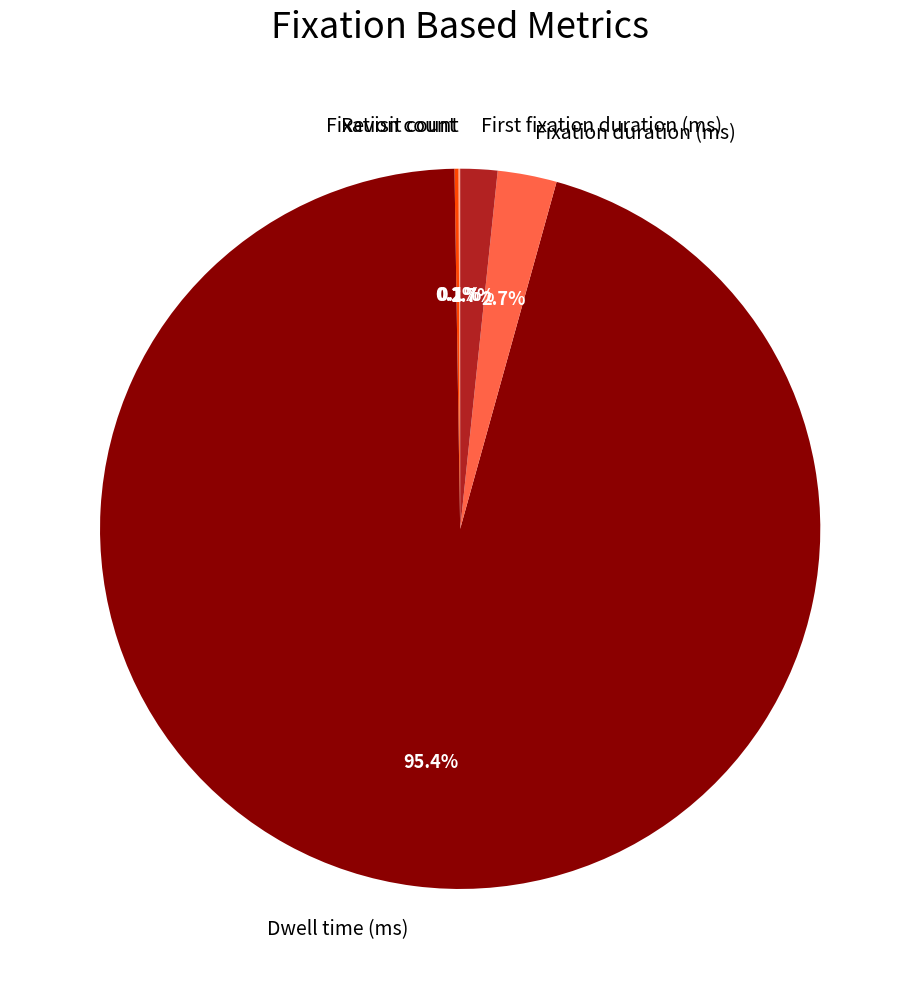

Is there any slice that represents more than half of the pie?

Yes